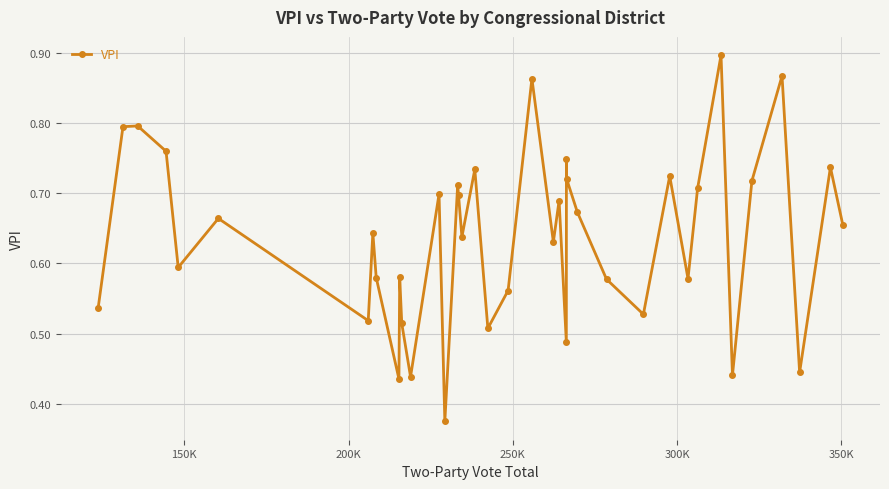

How many interior local valleys (lower than both neighbors) does the data have?

13